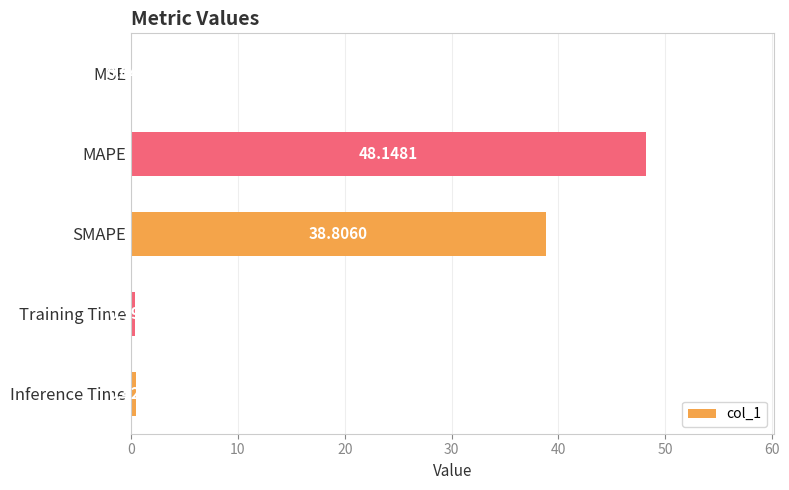

At which category does the chart reach its peak across all series?

MAPE